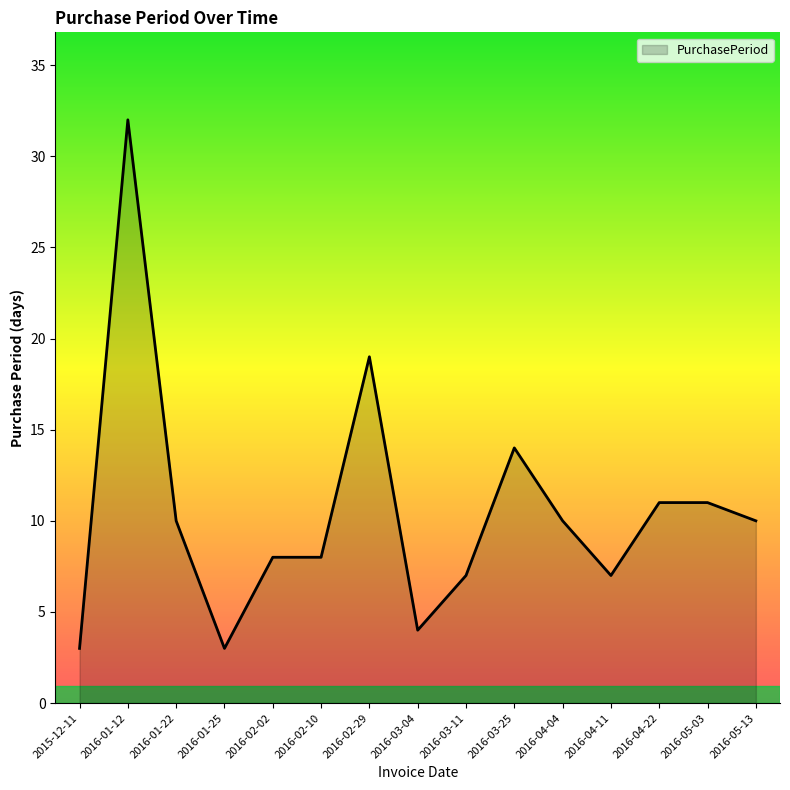

What is the change in value from 2016-02-10 to 2016-03-25?

+6